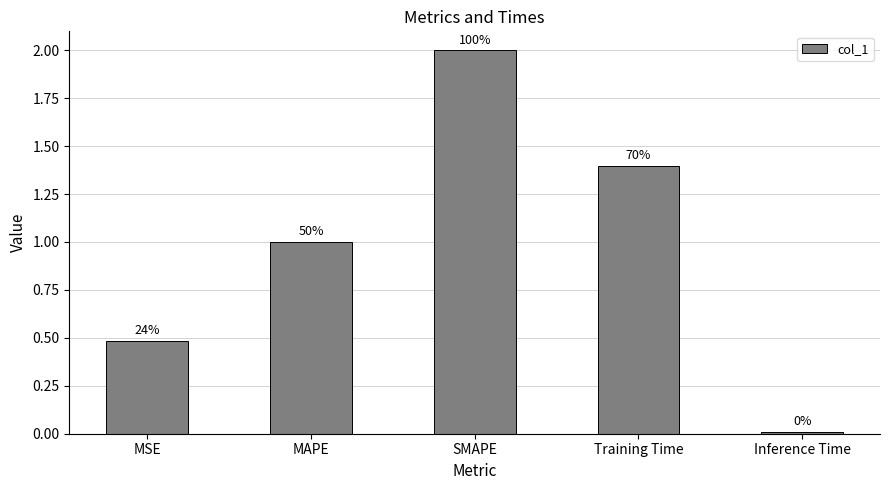

The chart shows a value of 0.0 at Inference Time. True or false?

False